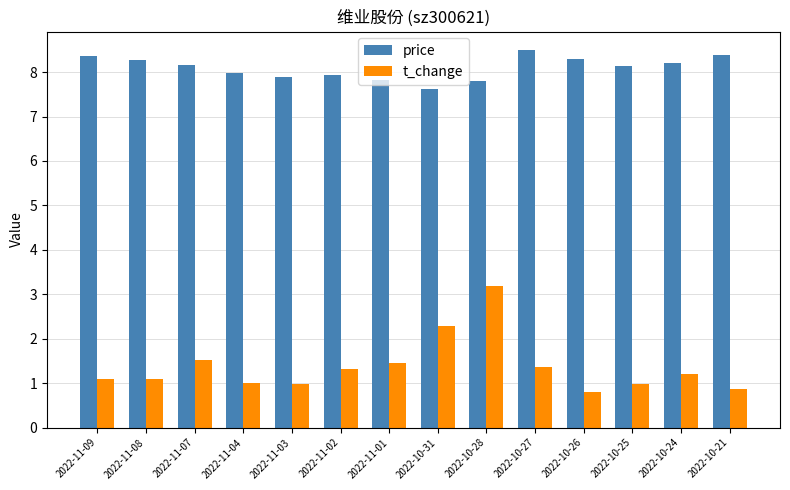

What is the lowest value of the t_change series?

0.8